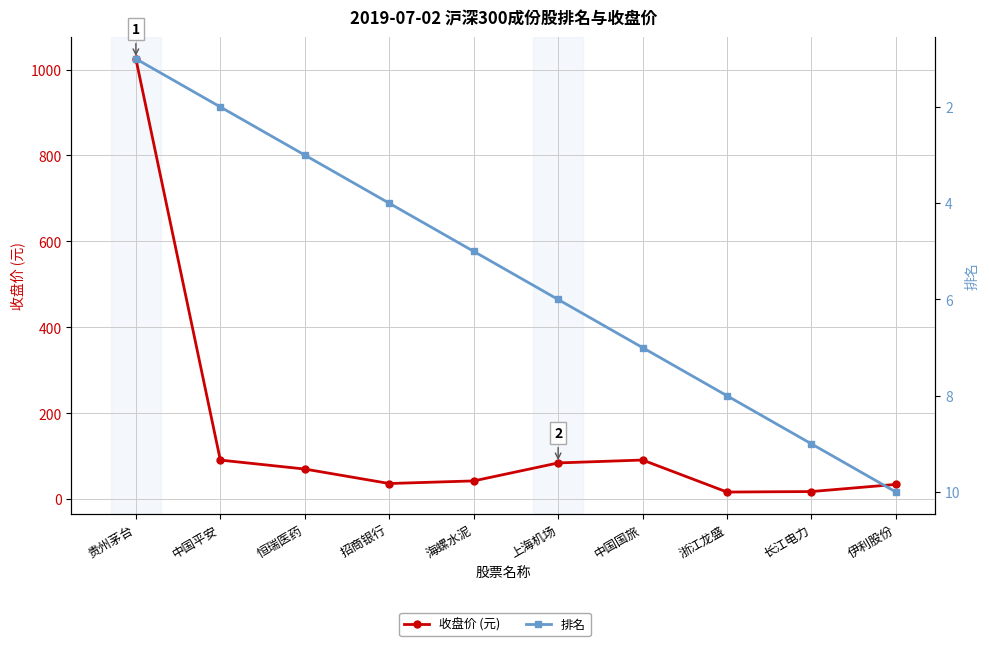

True or false: 收盘价 (元) has more than 2 points higher than both neighbors.

False